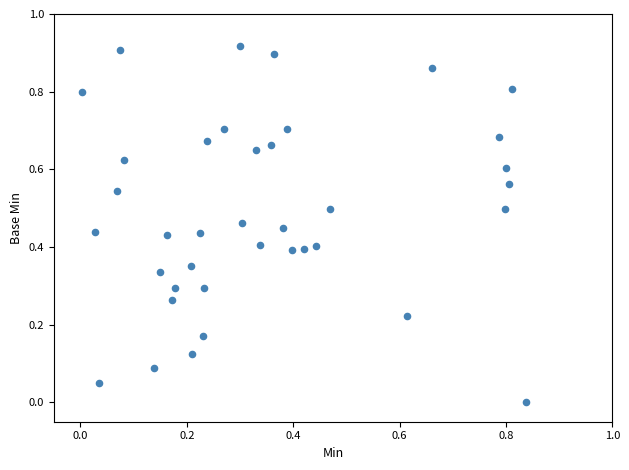

What is the range of X values (max minus min)?

0.8